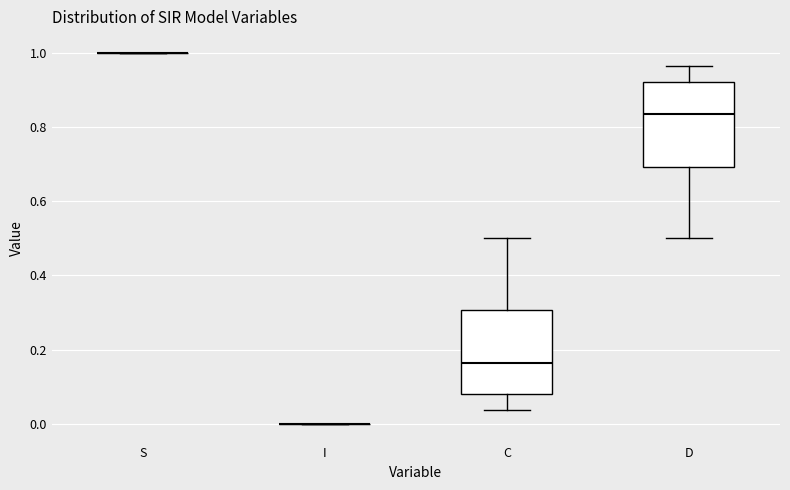

Reading left to right, read every box against the y-axis: the position of its median line, the range the box covers, and the ends of its whiskers. The values are not printed on the chart, so give them approximately, as read against the axis.

S: box collapsed to a line at 1.00, whiskers 1.00 to 1.00
I: box collapsed to a line at 0.00, whiskers 0.00 to 0.00
C: median 0.16, box 0.08 to 0.30, whiskers 0.04 to 0.50
D: median 0.84, box 0.70 to 0.92, whiskers 0.50 to 0.96